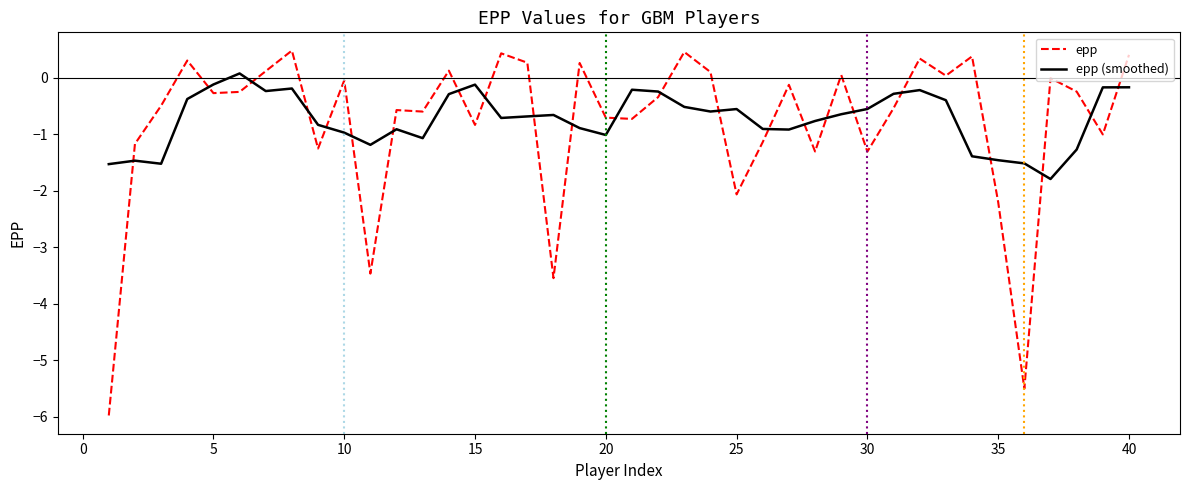

What is the difference between the maximum and minimum values in the epp (smoothed) series?

1.9